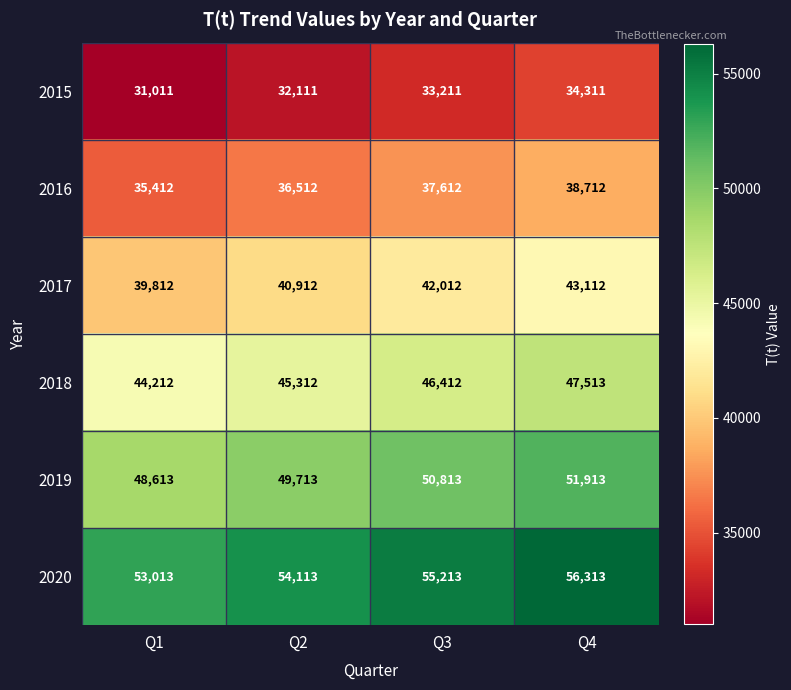

Which category has the lowest value in the 2019 series?

Q1